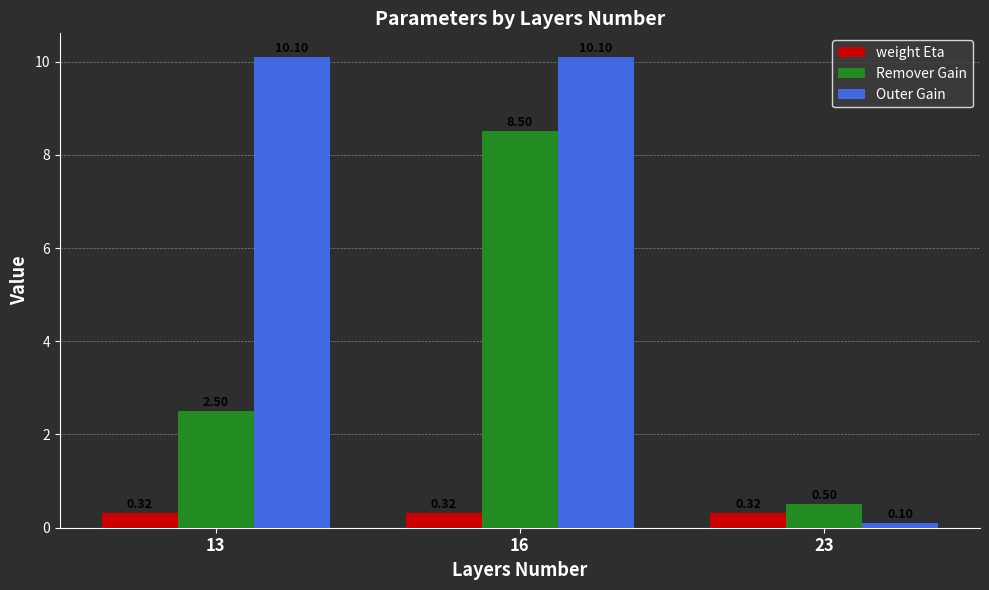

Which series has the largest total across all categories?

Outer Gain